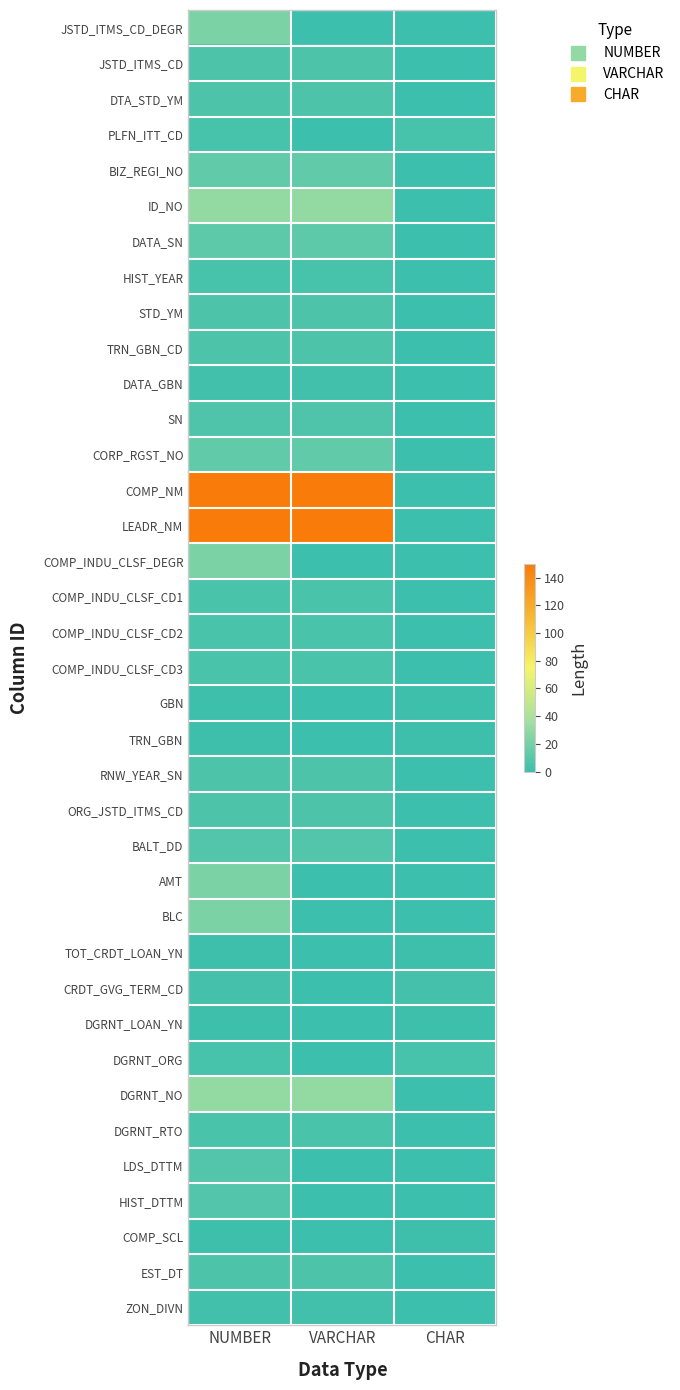

Rank the series by their maximum value, from lowest to highest.

GBN, TRN_GBN, TOT_CRDT_LOAN_YN, DGRNT_LOAN_YN, COMP_SCL, DATA_GBN, ZON_DIVN, CRDT_GVG_TERM_CD, PLFN_ITT_CD, HIST_YEAR, DGRNT_ORG, COMP_INDU_CLSF_CD1, COMP_INDU_CLSF_CD2, COMP_INDU_CLSF_CD3, DGRNT_RTO, JSTD_ITMS_CD, DTA_STD_YM, STD_YM, TRN_GBN_CD, RNW_YEAR_SN, ORG_JSTD_ITMS_CD, EST_DT, SN, BALT_DD, LDS_DTTM, HIST_DTTM, DATA_SN, BIZ_REGI_NO, CORP_RGST_NO, JSTD_ITMS_CD_DEGR, COMP_INDU_CLSF_DEGR, AMT, BLC, ID_NO, DGRNT_NO, COMP_NM, LEADR_NM